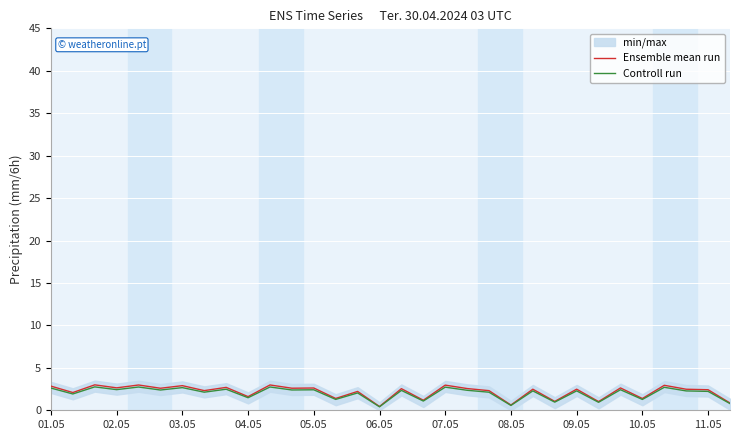

Rank the series by their maximum value, from lowest to highest.

Controll run, Ensemble mean run